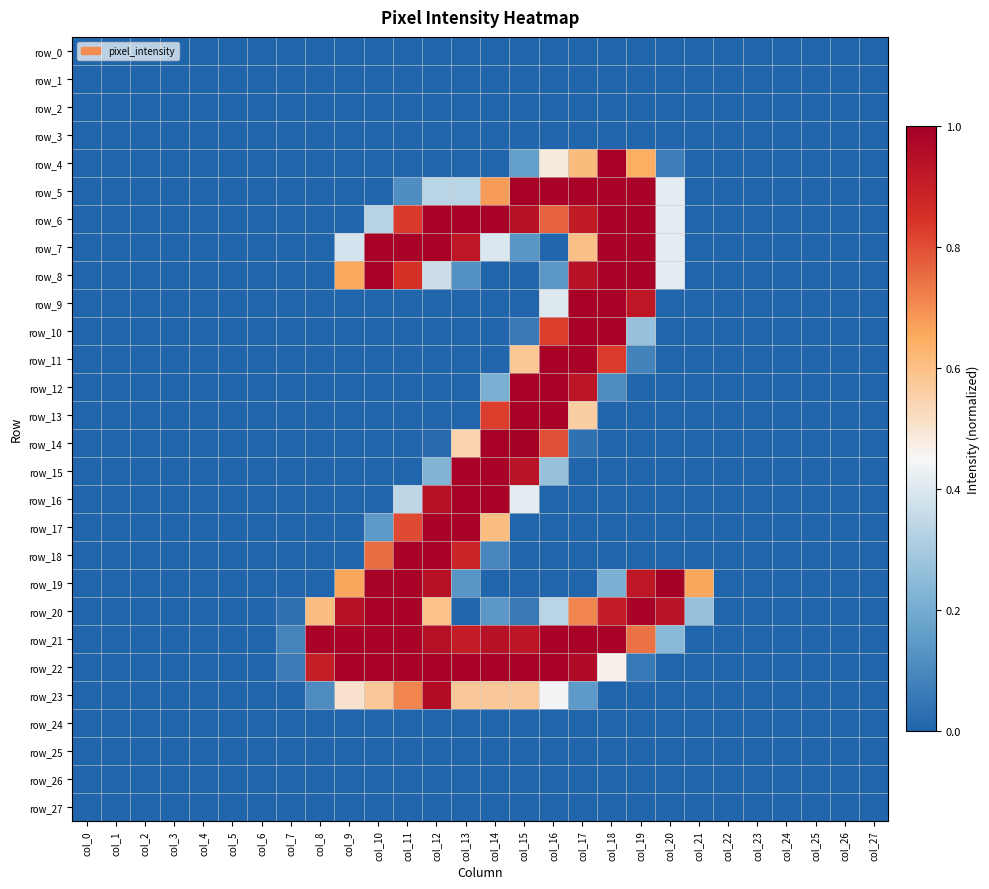

Which series has the largest total across all categories?

row_21